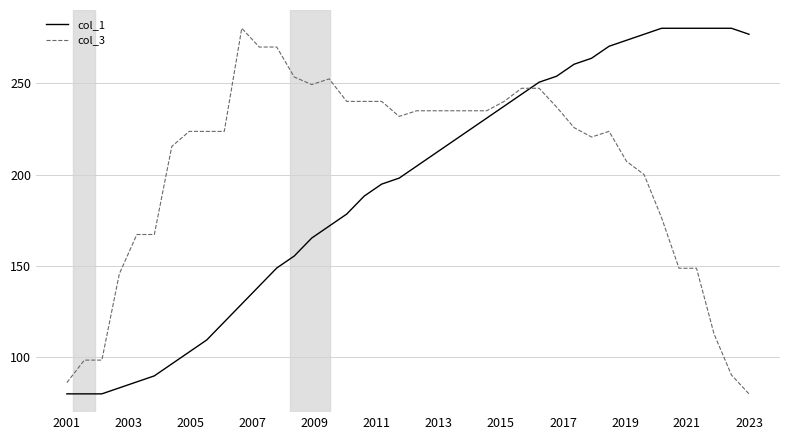

What is the difference between the second highest and minimum values in the col_1 series?

200.0